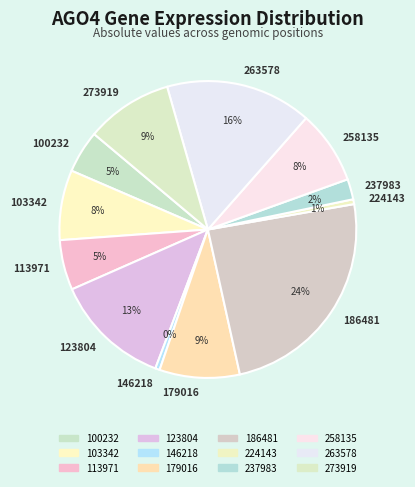

True or false: 179016 accounts for 1% of the total.

False